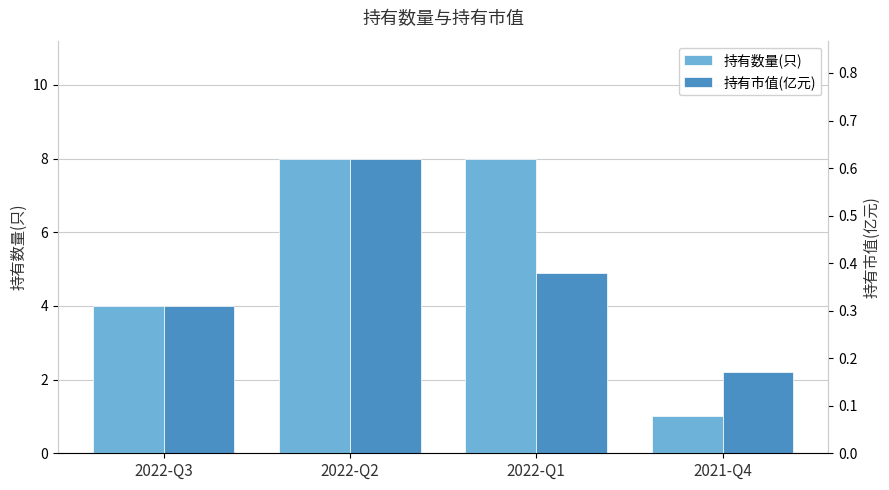

How many distinct data groups are displayed?

2